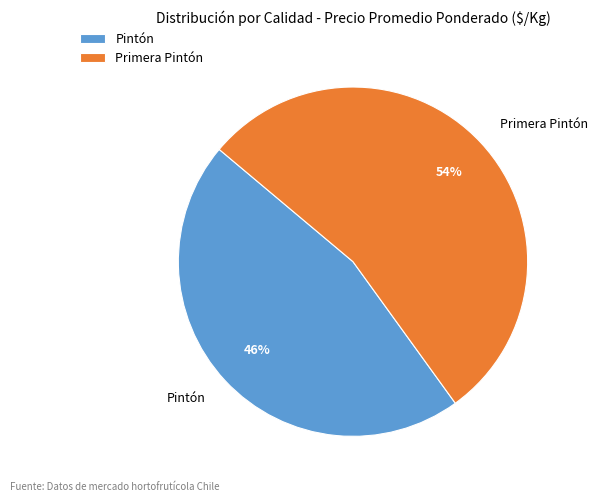

To the nearest percent, what is the average slice percentage?

50%